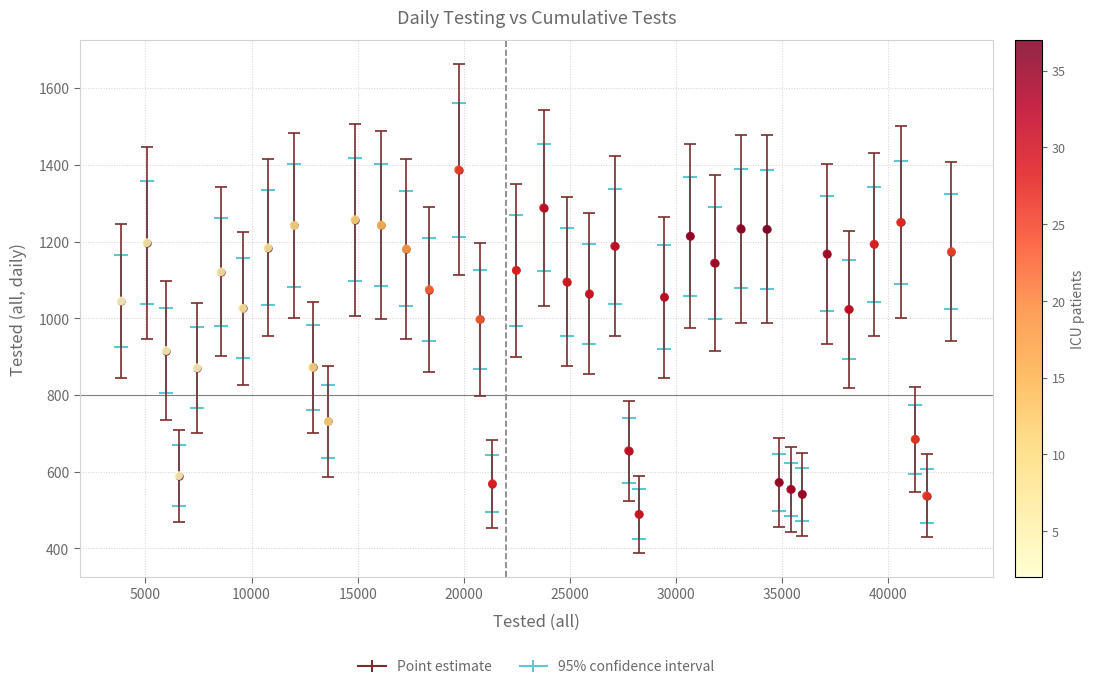

What is the range of Y values (max minus min)?

898